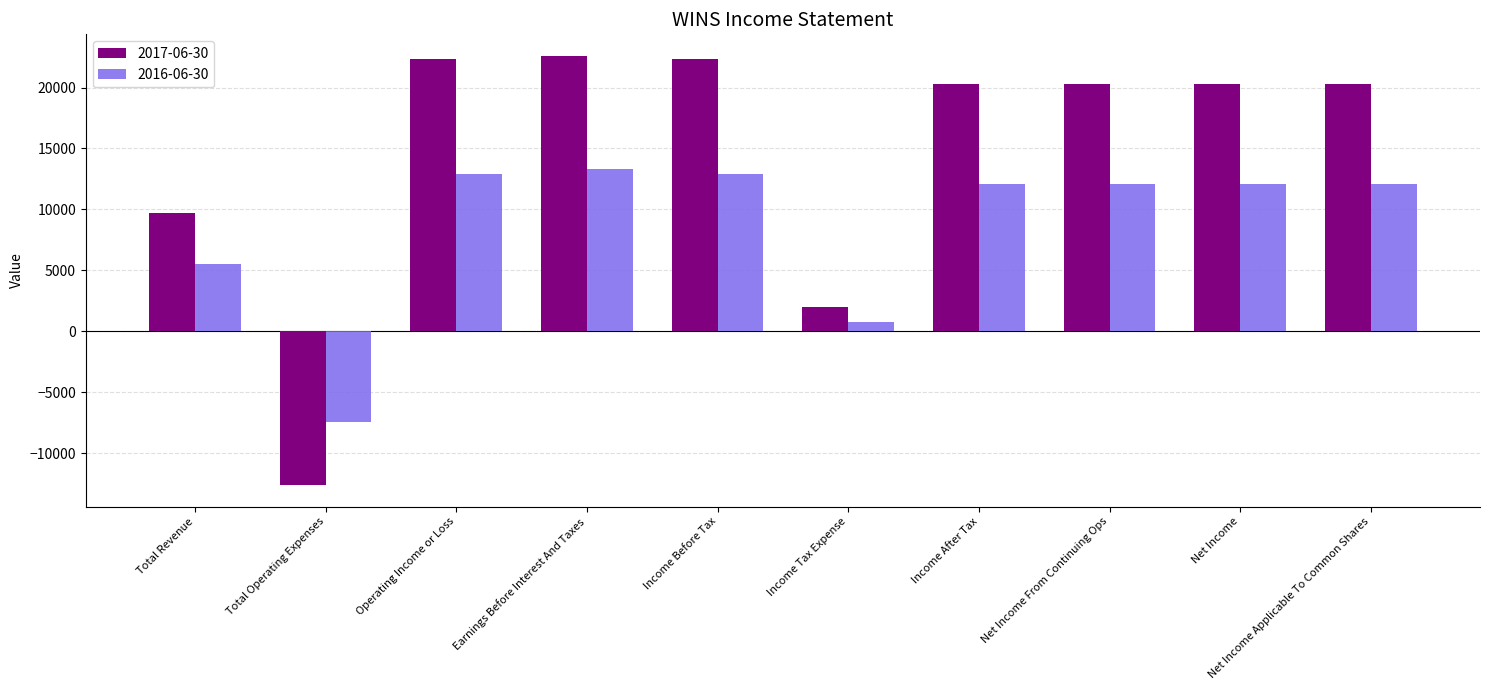

What is the difference between the maximum and second lowest values in the 2016-06-30 series?

12500